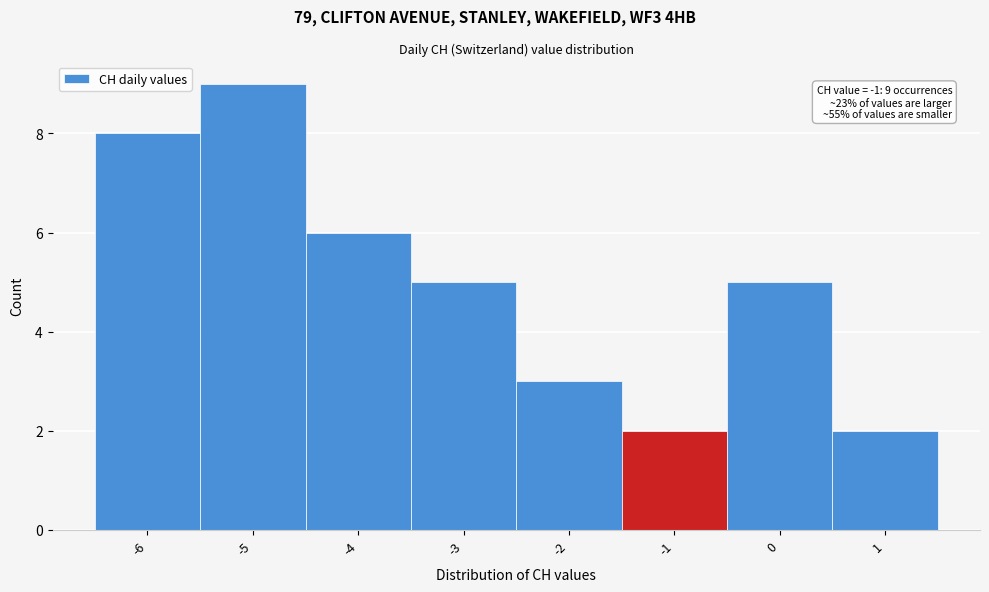

Over which range of the x-axis is the bar tallest?

-5.5 to -4.5